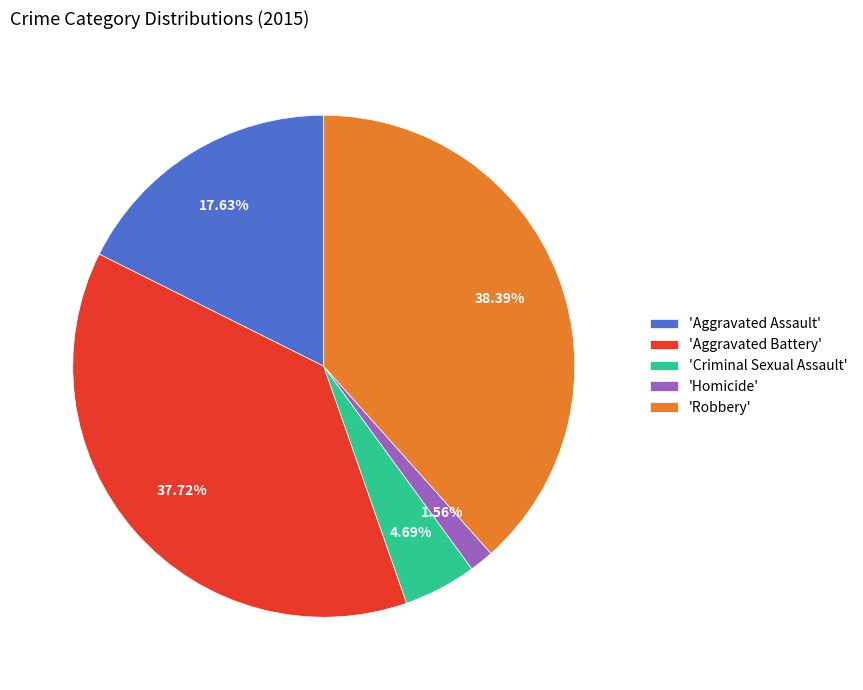

Between 'Robbery' and 'Criminal Sexual Assault', which is larger?

'Robbery'